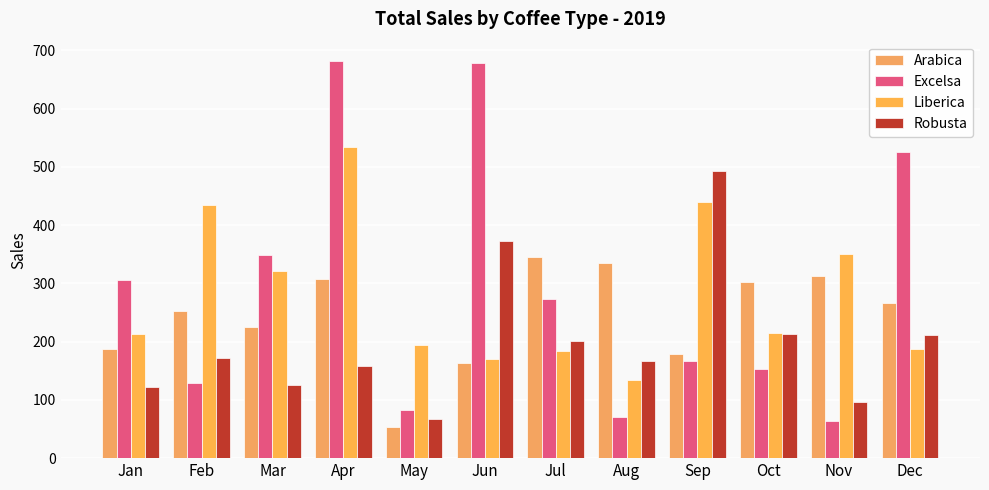

Reading right to left, list all the values displayed in this chart.

Arabica: 265.6	312.8	302.0	178.7	334.9	345.0	163.0	53.7	307.1	224.9	252.0	186.9
Excelsa: 526.5	63.2	153.8	166.1	71.0	273.9	678.4	83.0	681.1	349.1	129.5	306.0
Liberica: 187.1	350.9	215.6	439.3	134.2	184.1	171.0	193.8	533.7	321.0	434.0	213.2
Robusta: 210.6	96.4	213.7	492.9	166.3	201.1	372.3	68.0	158.8	126.0	171.9	123.0